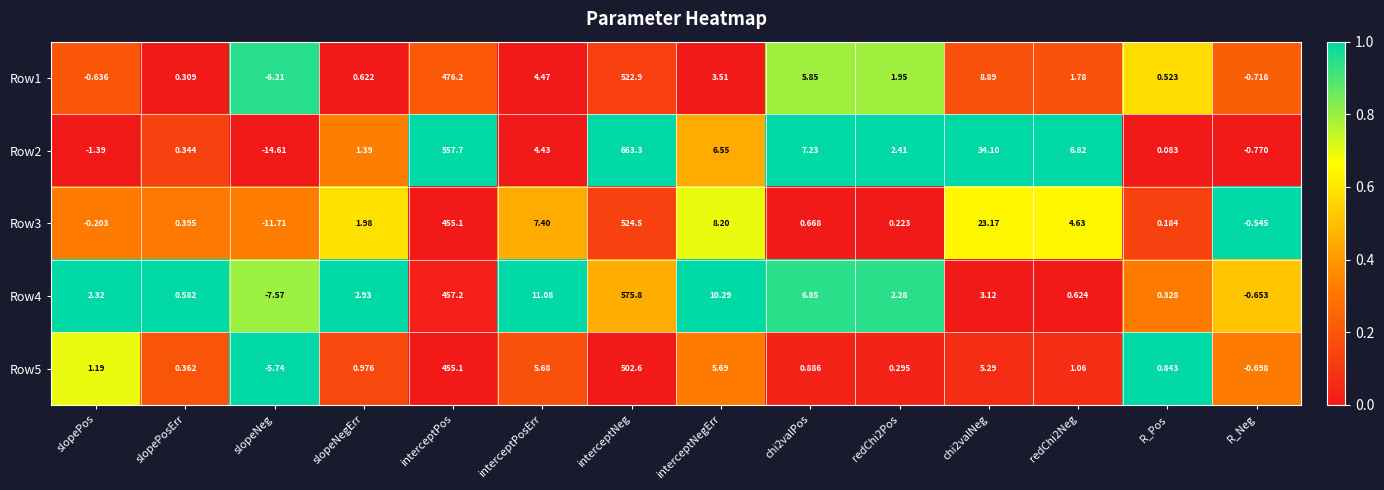

Is the value of Row4 at redChi2Neg greater than the value of Row2 at interceptPosErr?

No